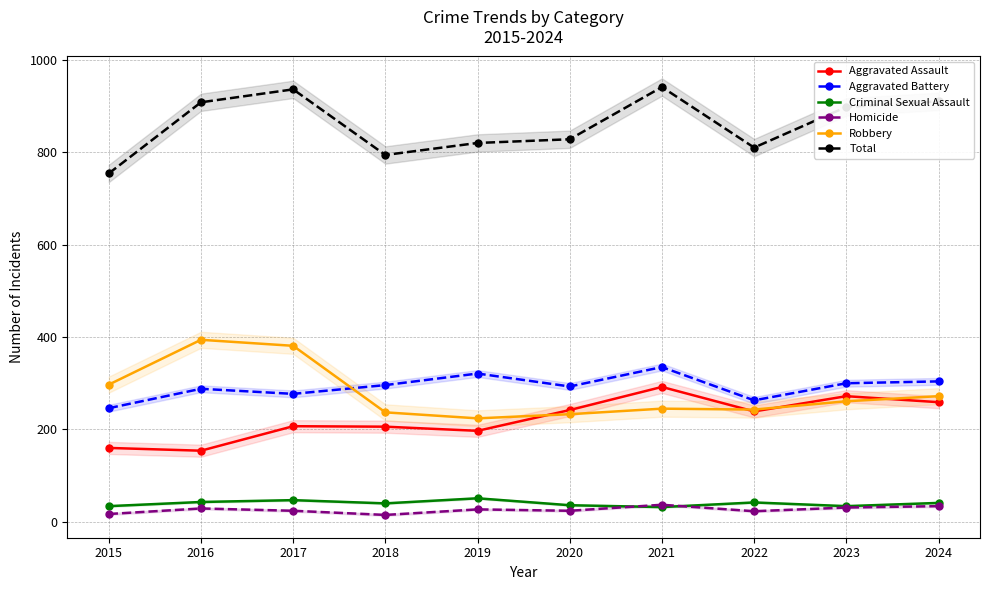

Reading right to left, list all the values displayed in this chart.

Aggravated Assault: 2024=259	2023=272	2022=239	2021=292	2020=242	2019=197	2018=206	2017=207	2016=154	2015=160
Aggravated Battery: 2024=304	2023=300	2022=263	2021=335	2020=293	2019=321	2018=296	2017=277	2016=288	2015=246
Criminal Sexual Assault: 2024=41	2023=34	2022=42	2021=32	2020=36	2019=51	2018=40	2017=47	2016=43	2015=34
Homicide: 2024=34	2023=31	2022=23	2021=37	2020=24	2019=27	2018=15	2017=24	2016=29	2015=17
Robbery: 2024=272	2023=261	2022=243	2021=245	2020=233	2019=224	2018=237	2017=381	2016=394	2015=297
Total: 2024=910	2023=898	2022=810	2021=941	2020=828	2019=820	2018=794	2017=936	2016=908	2015=754